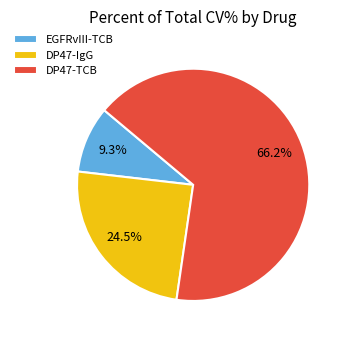

How many slices are in this pie chart?

3